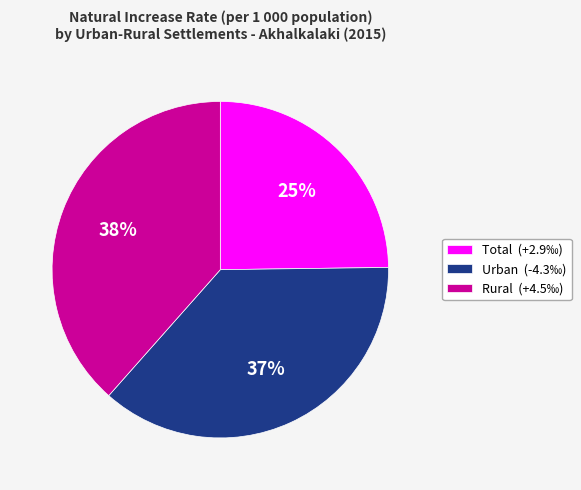

The Rural slice represents 99% of the pie. True or false?

False